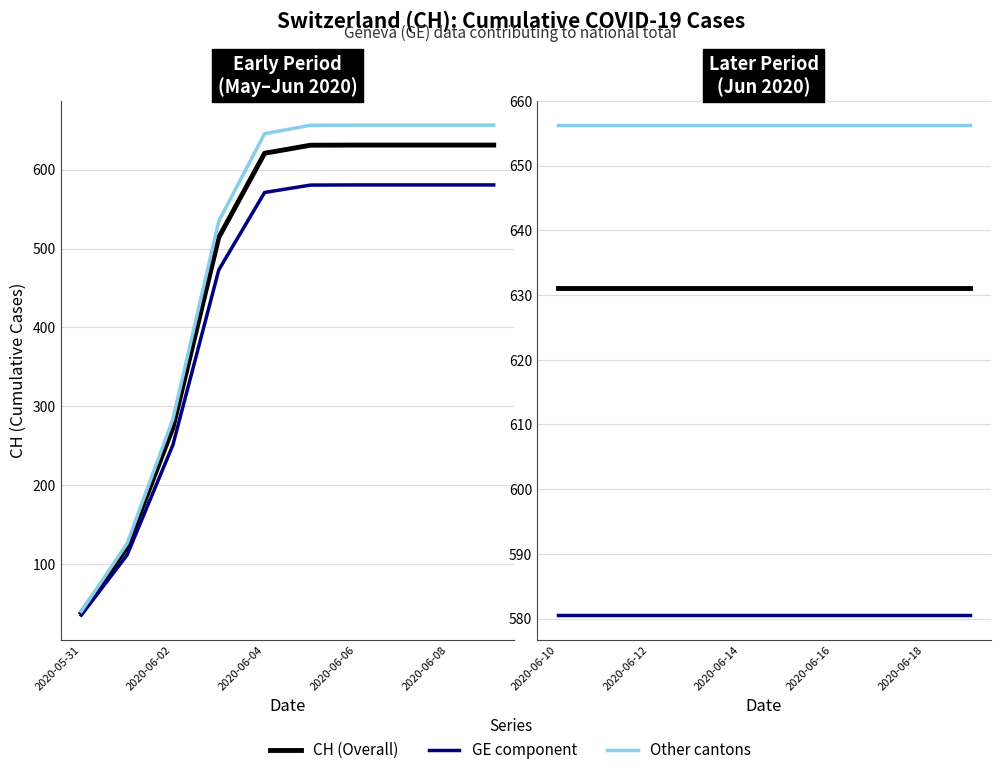

True or false: GE component and CH (Overall) cross at least once.

False